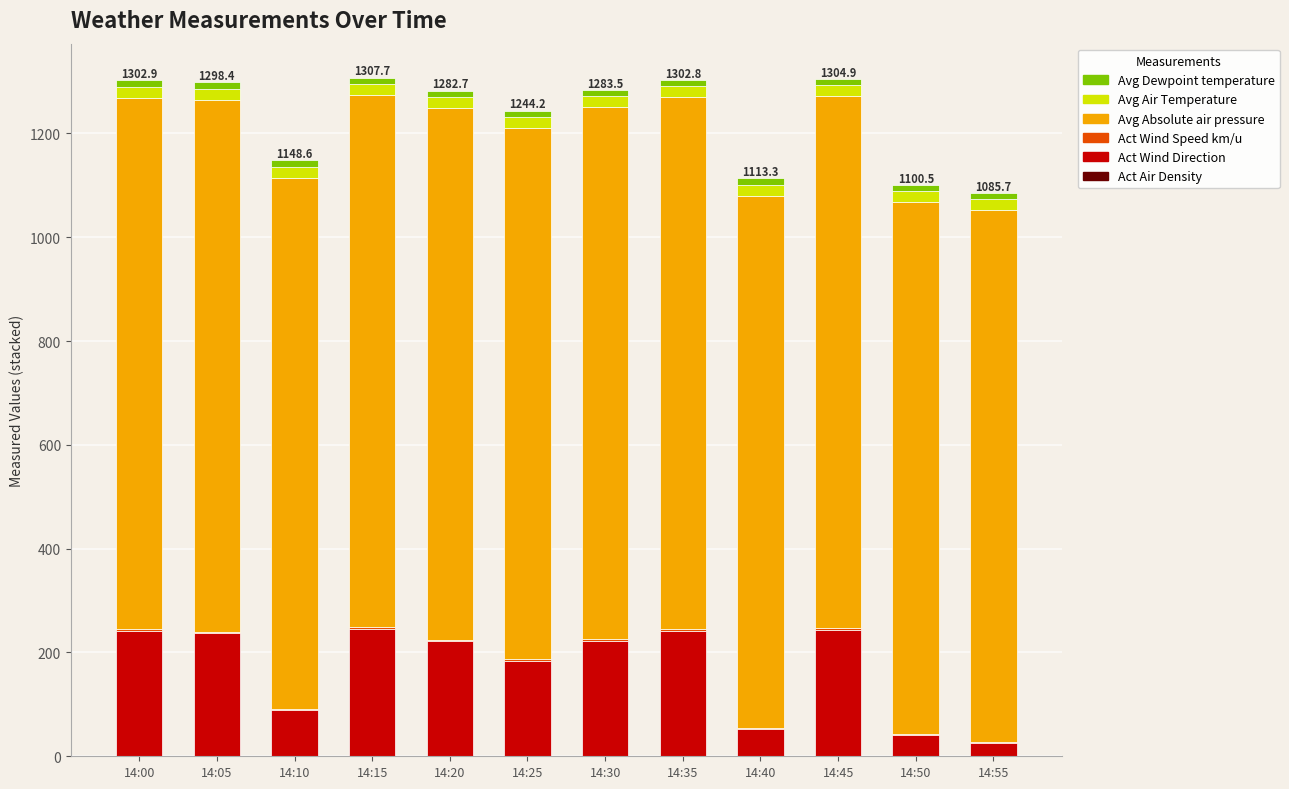

Which series has the largest total across all categories?

Avg Absolute air pressure